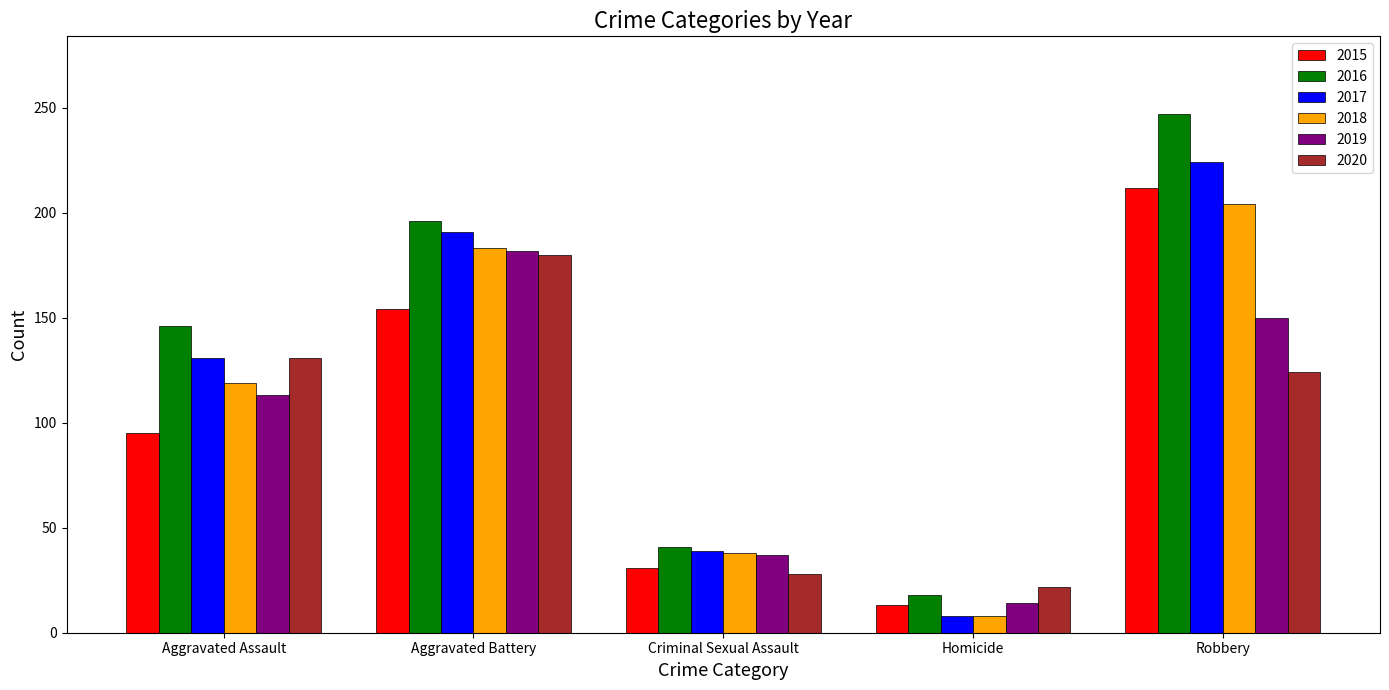

What is the label of the 1st bar from the left?

Aggravated Assault